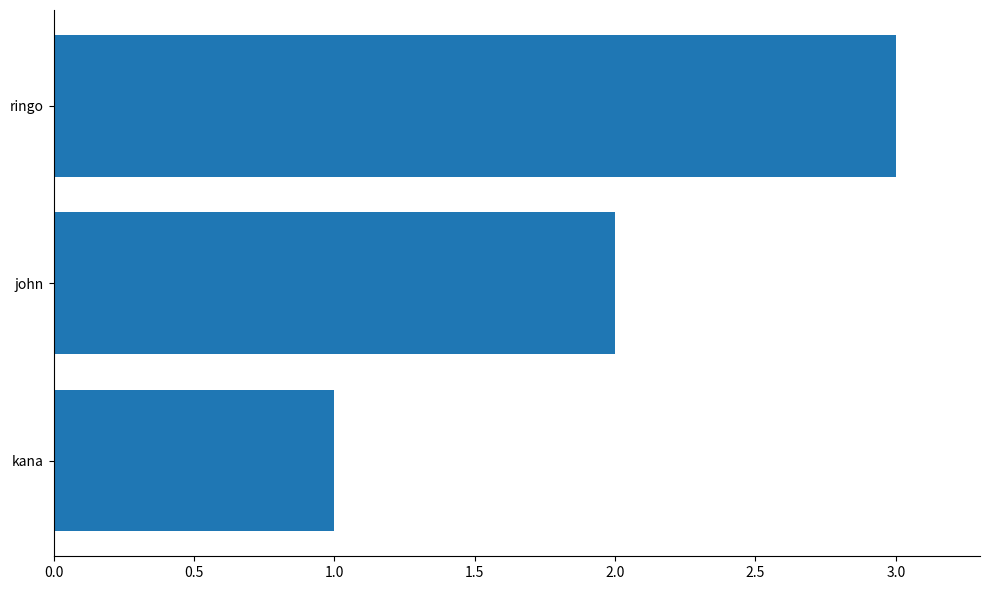

List the labels in order of value, smallest first.

kana, john, ringo